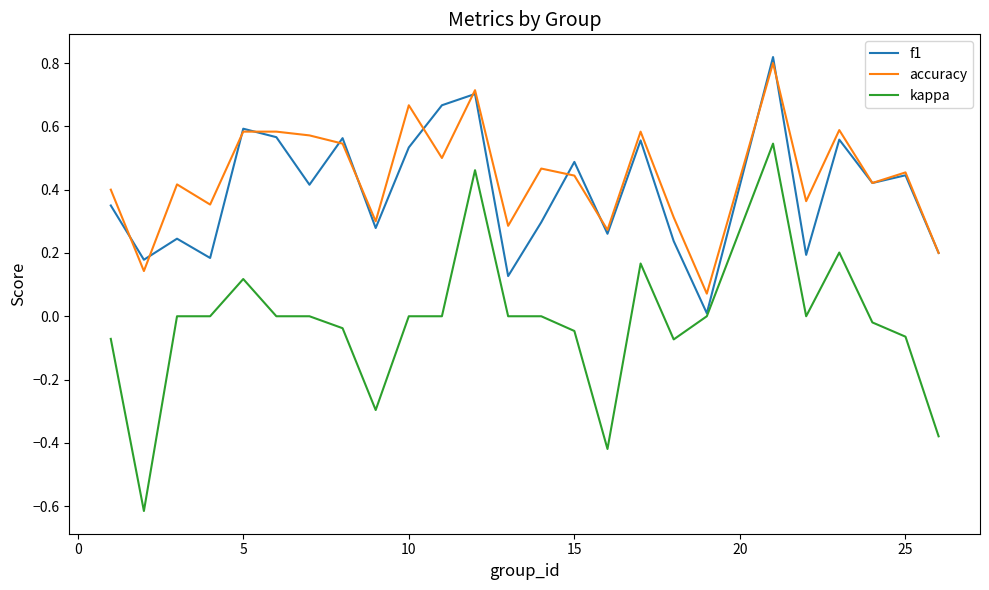

List the series in order of their peak value, highest first.

f1, accuracy, kappa